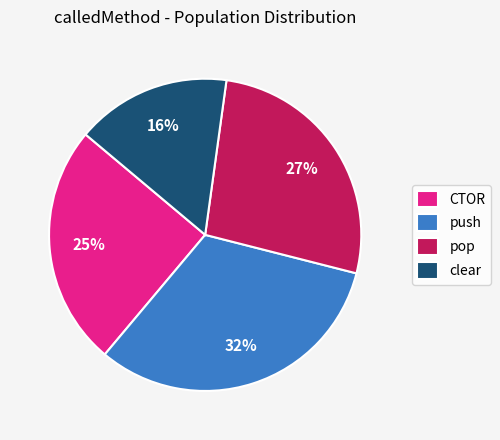

The pop slice represents 27% of the pie. True or false?

True